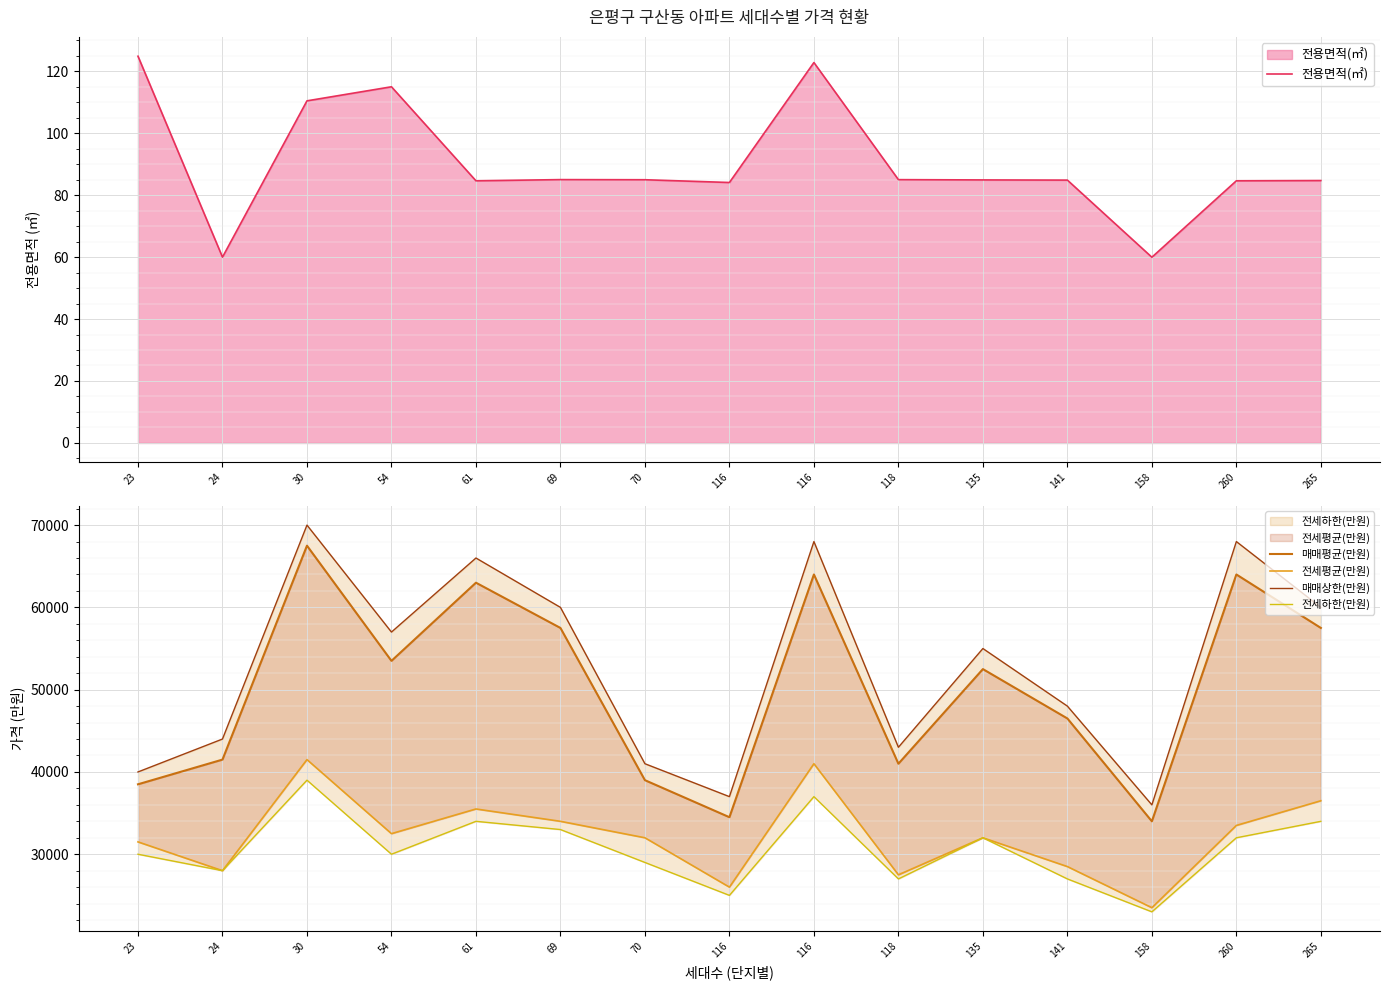

Reading right to left, extract all data points from this chart.

전용면적(㎡): 84.7	84.6	59.9	84.8	84.9	85.0	122.8	84.1	85.0	85.0	84.6	115.0	110.4	60.0	124.8
매매평균(만원): 57500.0	64000.0	34000.0	46500.0	52500.0	41000.0	64000.0	34500.0	39000.0	57500.0	63000.0	53500.0	67500.0	41500.0	38500.0
전세평균(만원): 36500.0	33500.0	23500.0	28500.0	32000.0	27500.0	41000.0	26000.0	32000.0	34000.0	35500.0	32500.0	41500.0	28000.0	31500.0
매매상한(만원): 60000.0	68000.0	36000.0	48000.0	55000.0	43000.0	68000.0	37000.0	41000.0	60000.0	66000.0	57000.0	70000.0	44000.0	40000.0
전세하한(만원): 34000.0	32000.0	23000.0	27000.0	32000.0	27000.0	37000.0	25000.0	29000.0	33000.0	34000.0	30000.0	39000.0	28000.0	30000.0